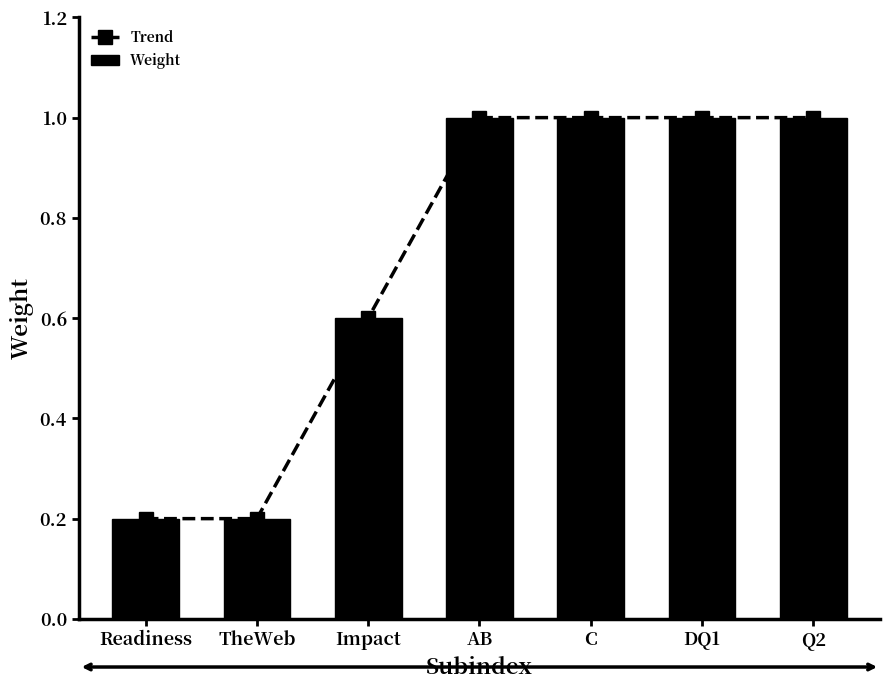

What are all the series names shown in the legend?

Trend, Weight